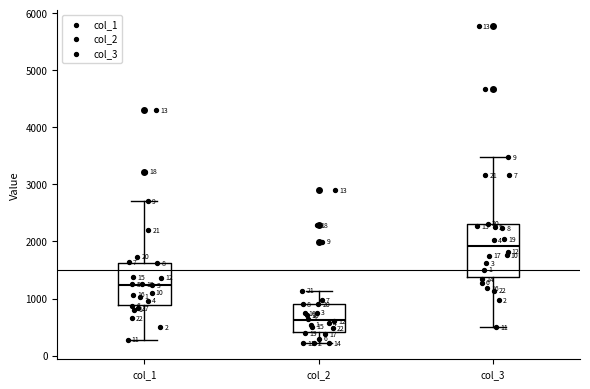

Which box has the highest median line?

col_3